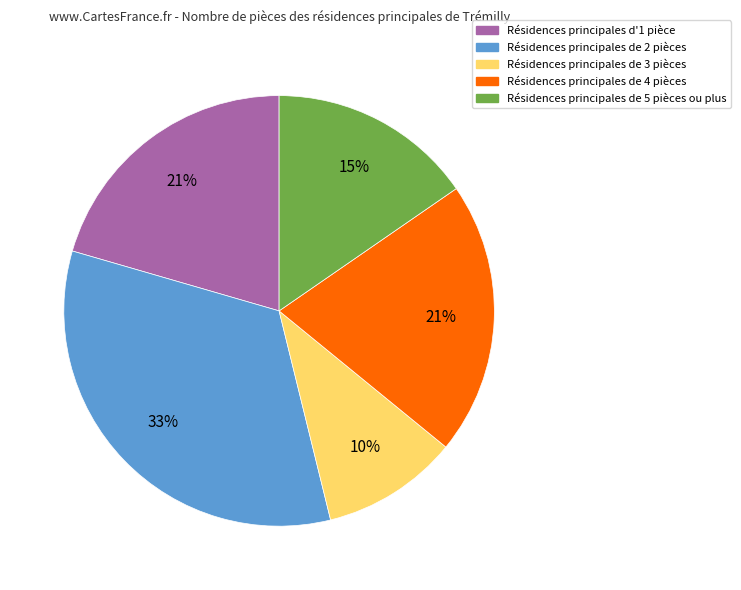

Which slice is the smallest?

Résidences principales de 3 pièces